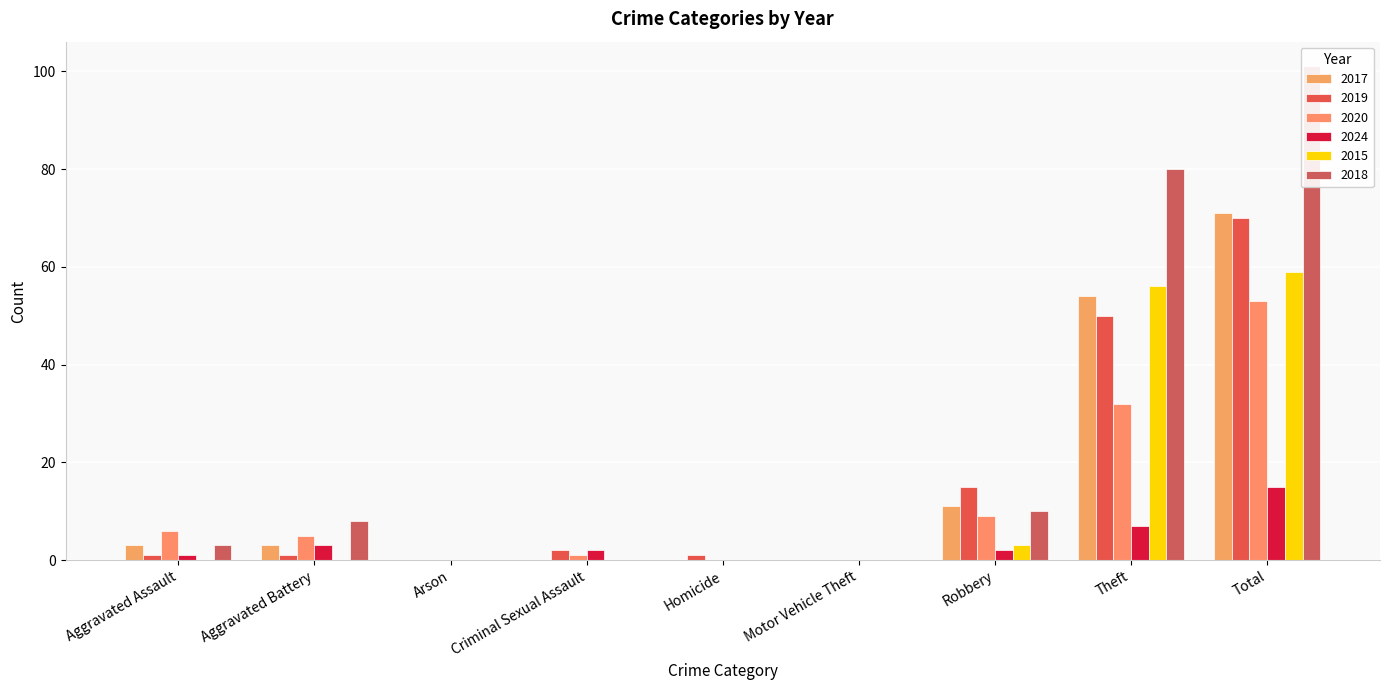

True or false: 2019 has a value of 19 at Total.

False